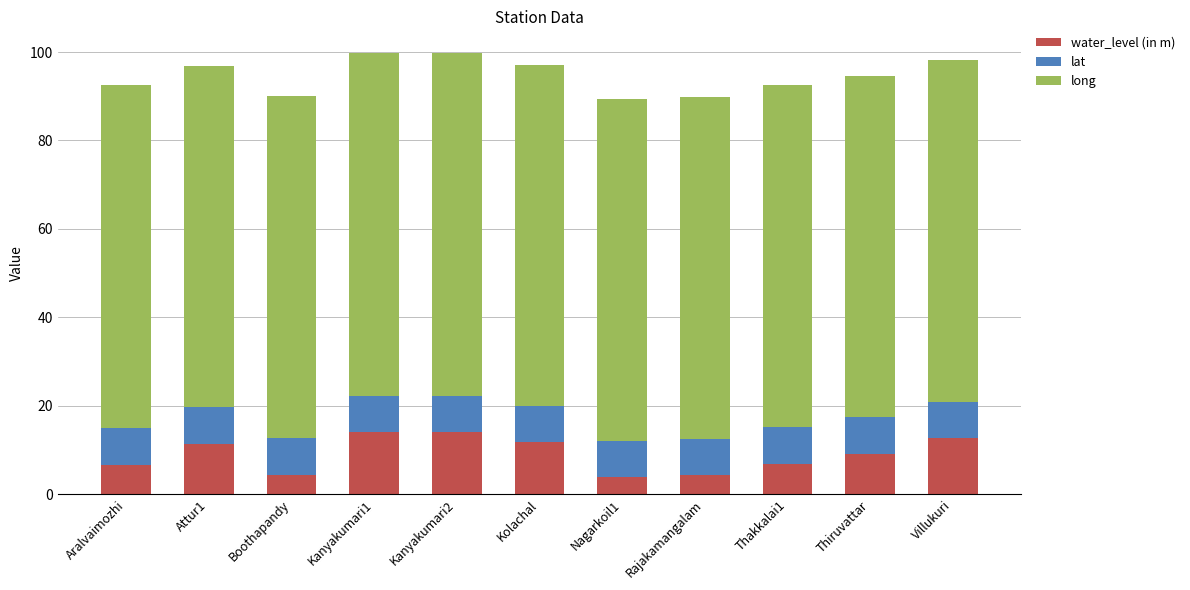

What is the total value across all series at Villukuri?

98.2